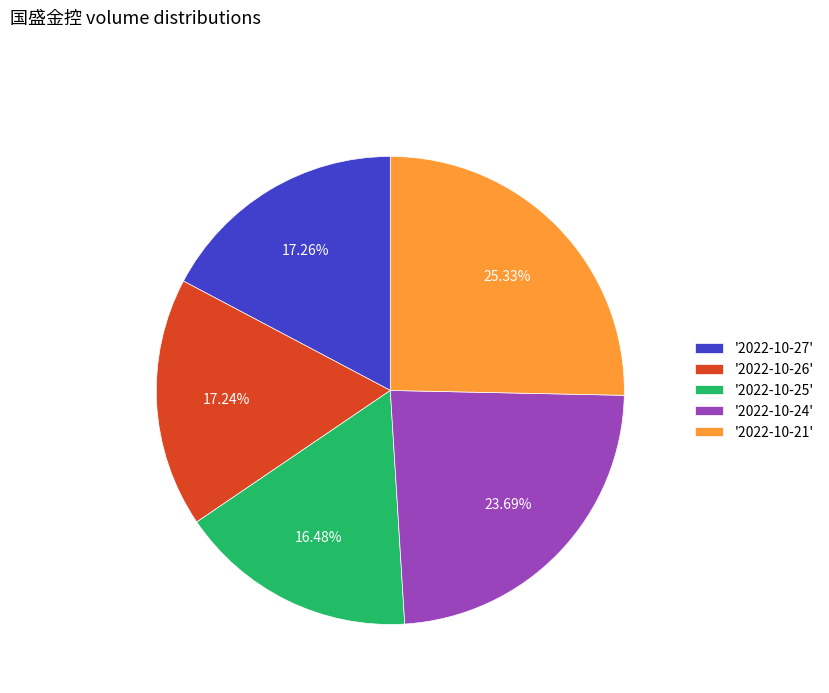

Do '2022-10-24' and '2022-10-21' together represent more than half of the pie?

No